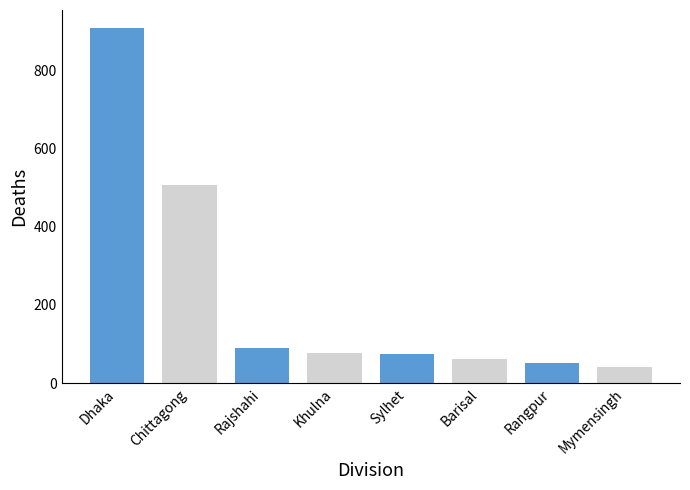

Reading left to right, extract all data points from this chart.

Barisal=63	Chittagong=506	Dhaka=908	Khulna=77	Mymensingh=42	Rajshahi=89	Rangpur=52	Sylhet=76